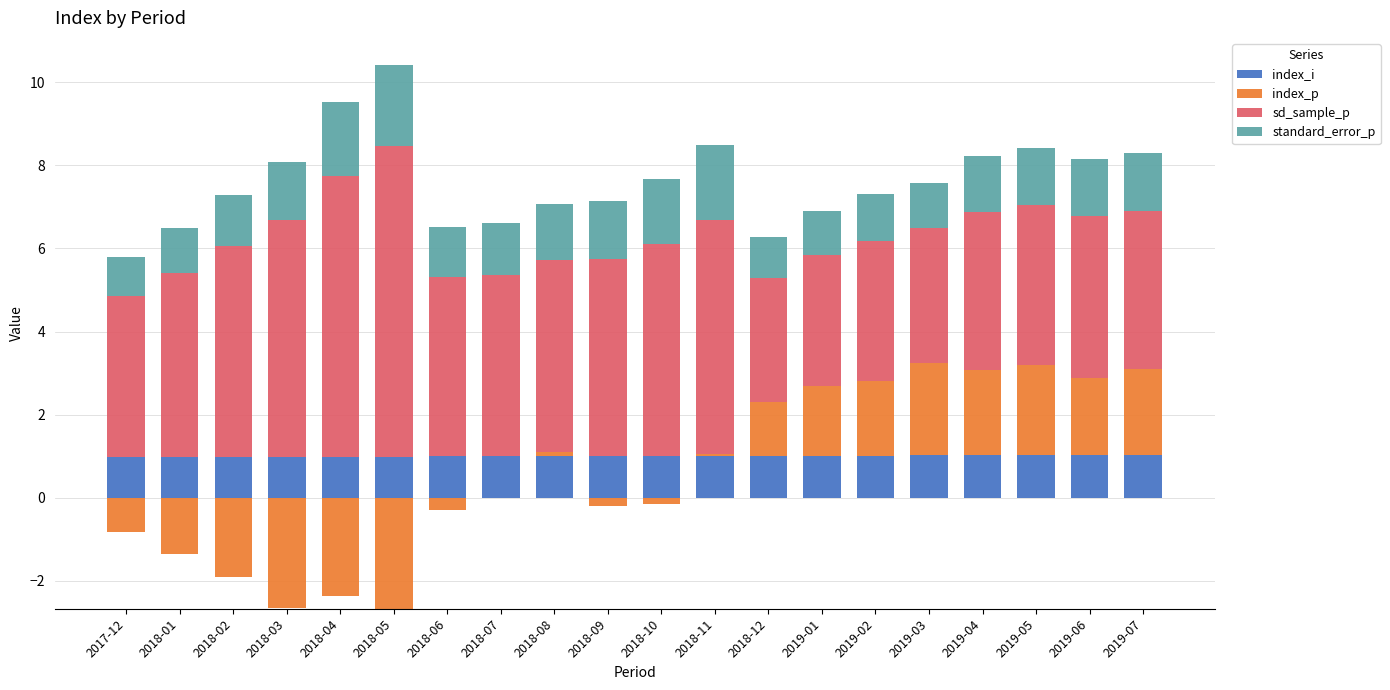

Which has a higher value, 2018-01 or 2019-06?

2019-06